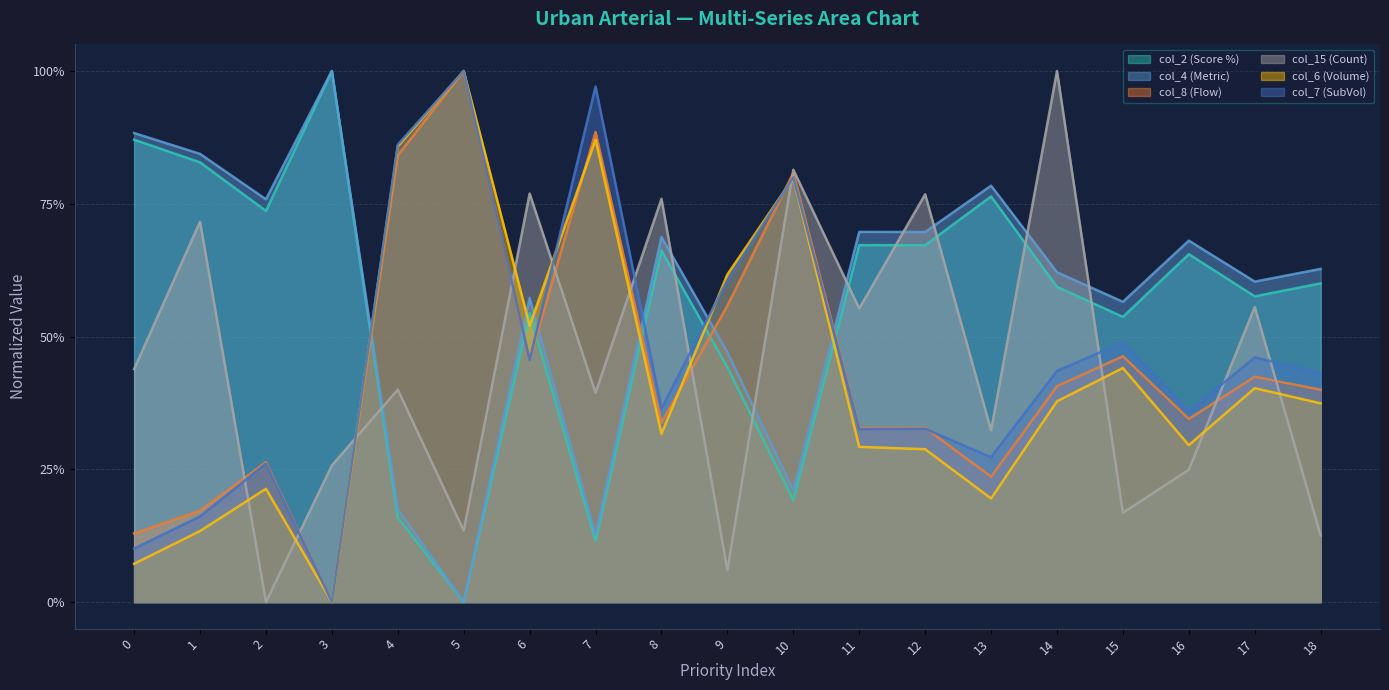

Where is the first local maximum for col_8?

2